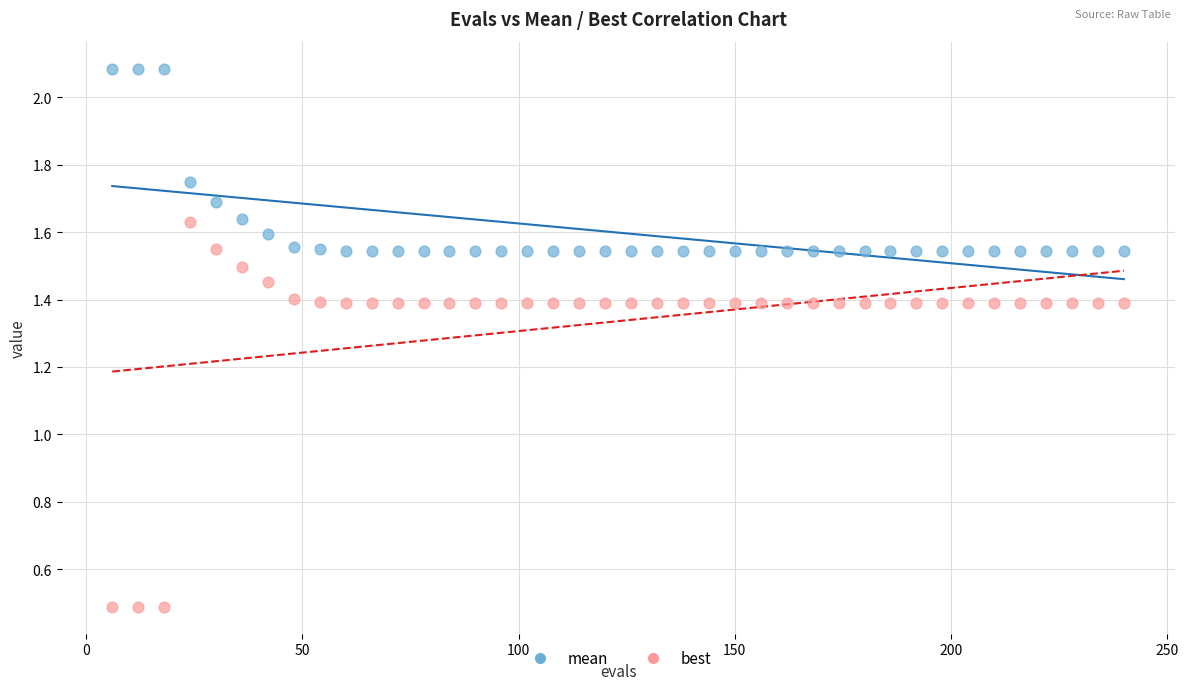

What is the X range (max minus min) for the scatter plot?

234.0